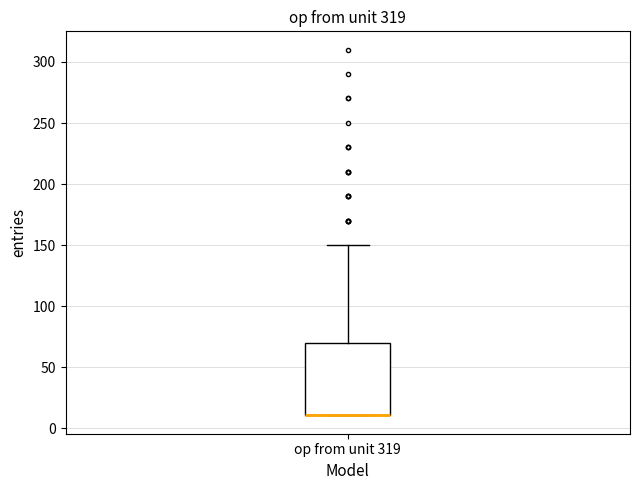

Where is the upper edge of the box for op from unit 319 on the y-axis? The values are not printed on the chart, so give them approximately, as read against the axis.

70